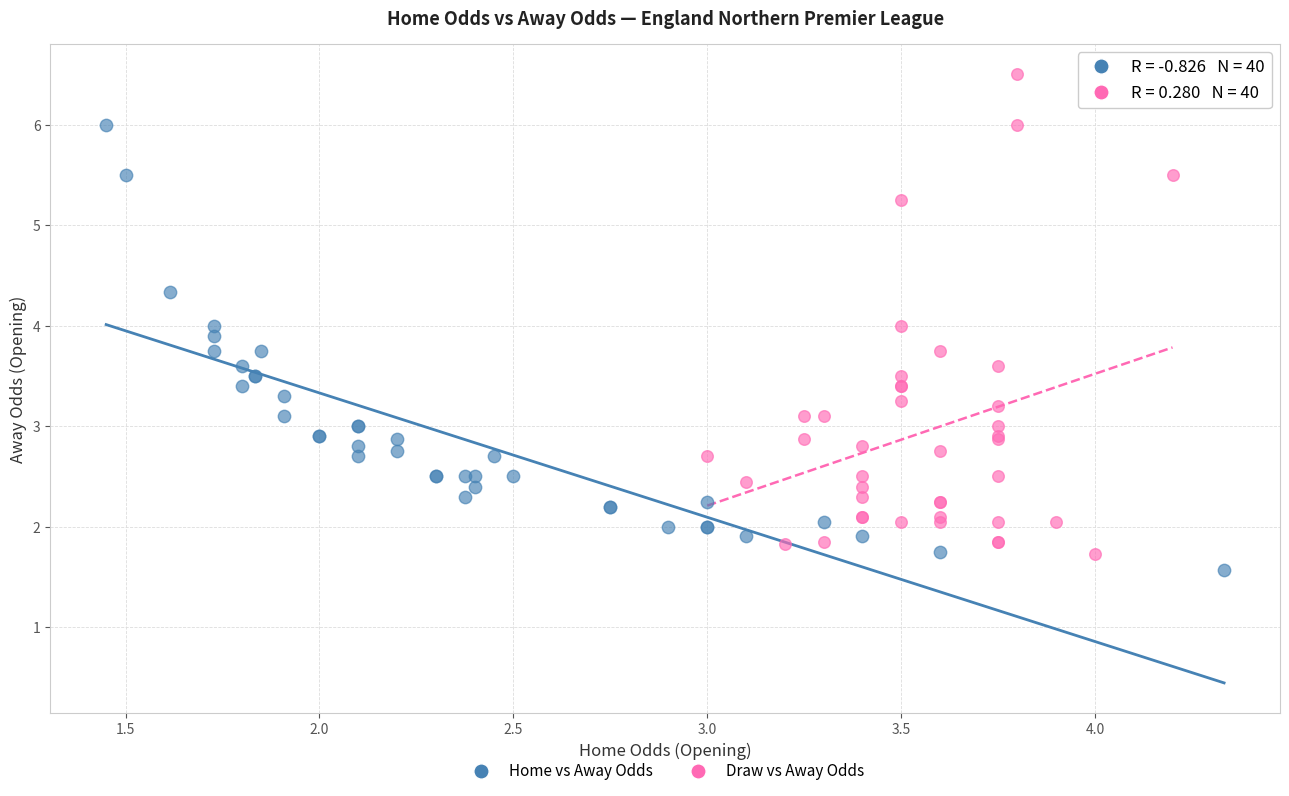

Which series has the largest Y range (max minus min)?

Draw vs Away Odds